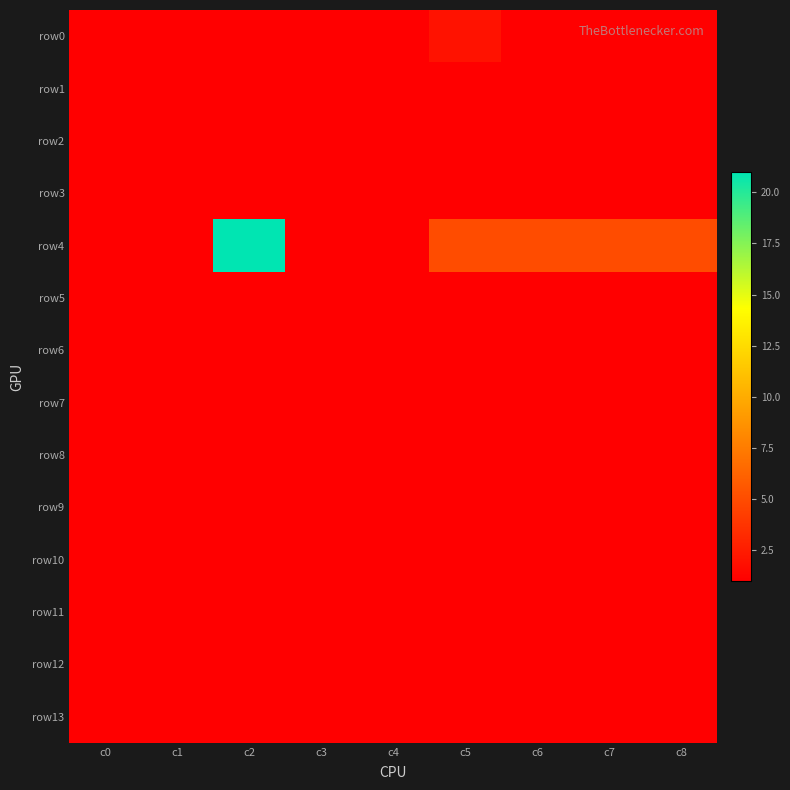

List the series in order of their peak value, lowest first.

row1, row2, row3, row5, row6, row7, row8, row9, row10, row11, row12, row13, row0, row4